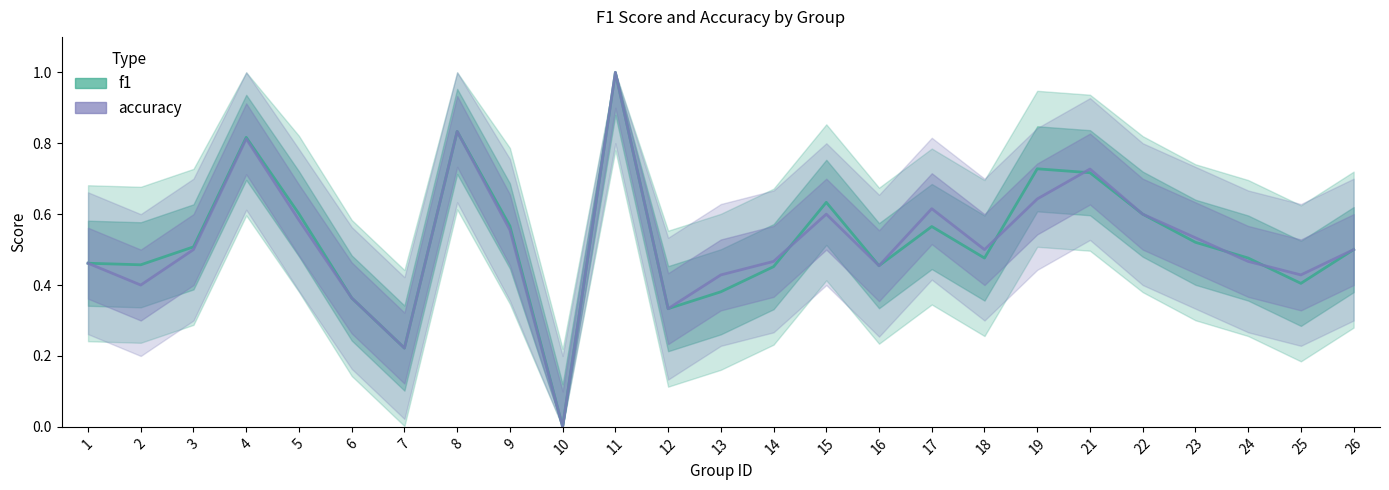

List the series in order of their overall mean, lowest first.

accuracy, f1